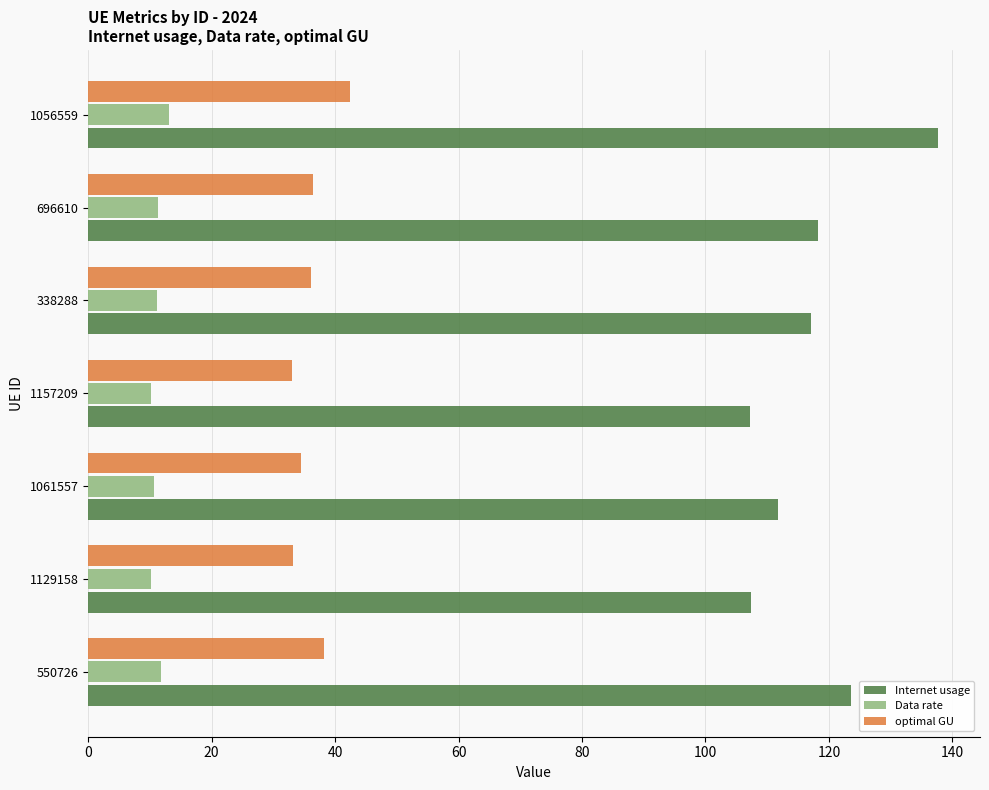

What is the spread (max minus min) of values at 1129158?

97.1